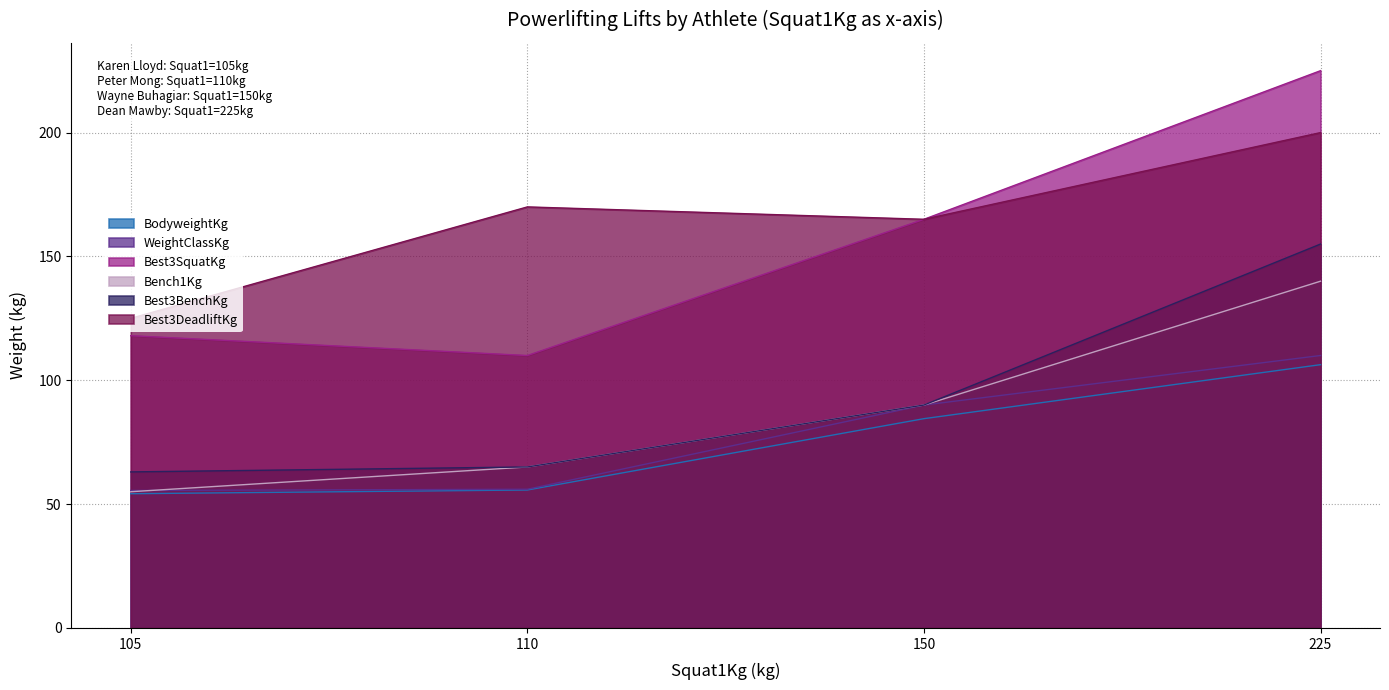

True or false: WeightClassKg and Best3SquatKg cross at least once.

False